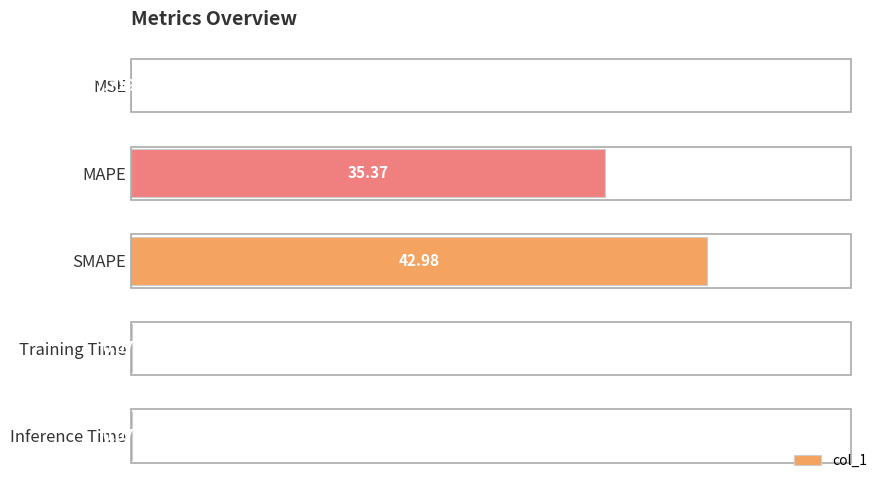

What is the sum of all values?

78.5